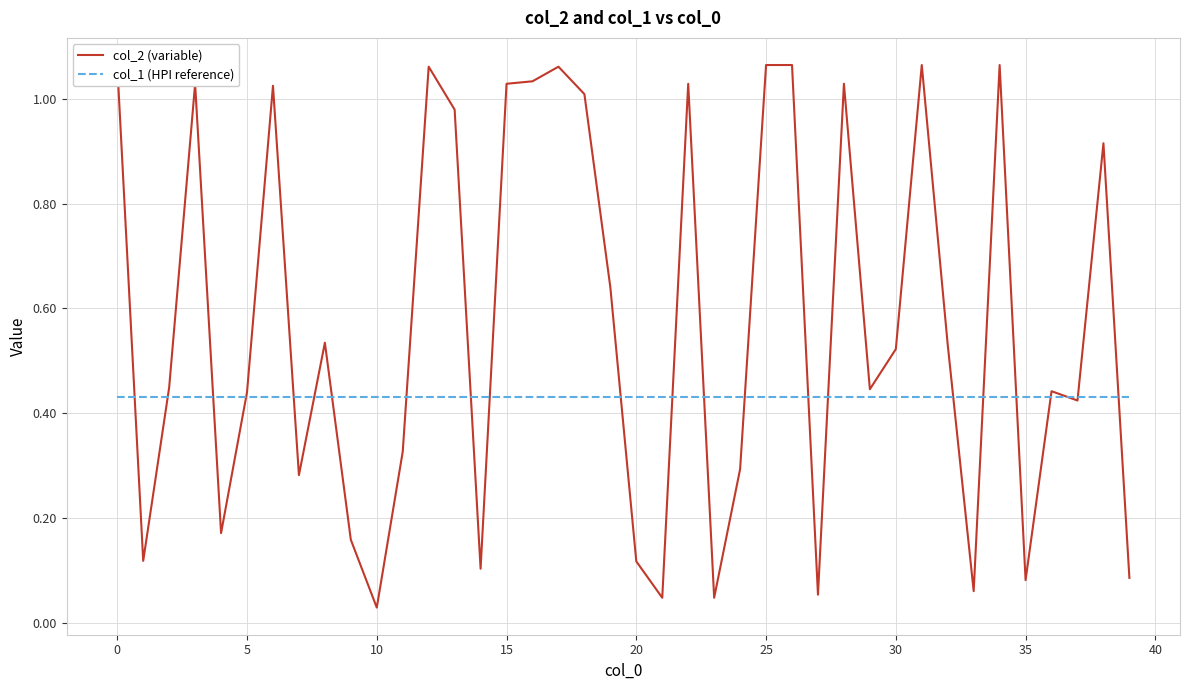

Count the number of data series in this chart.

2